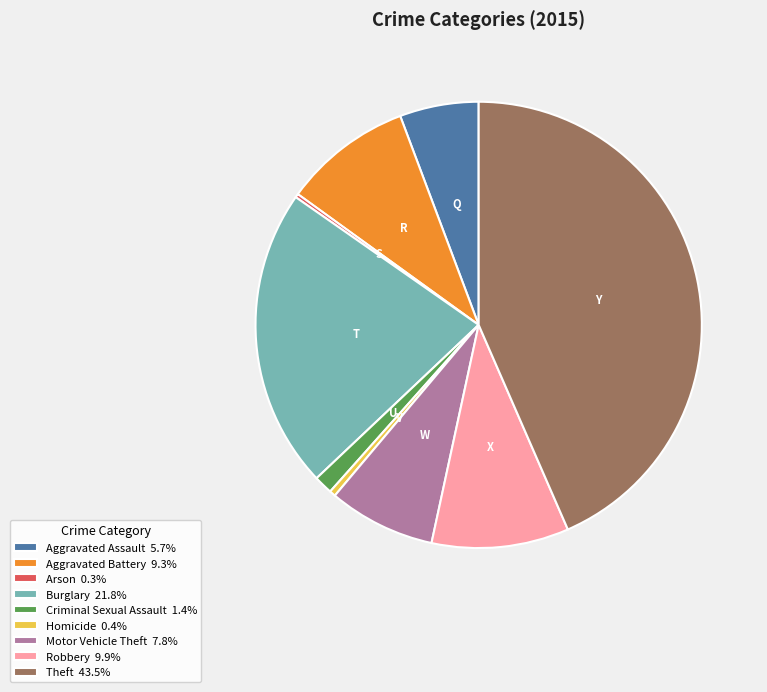

Combined, do Aggravated Assault 5.7% and Criminal Sexual Assault 1.4% account for over 50%?

No